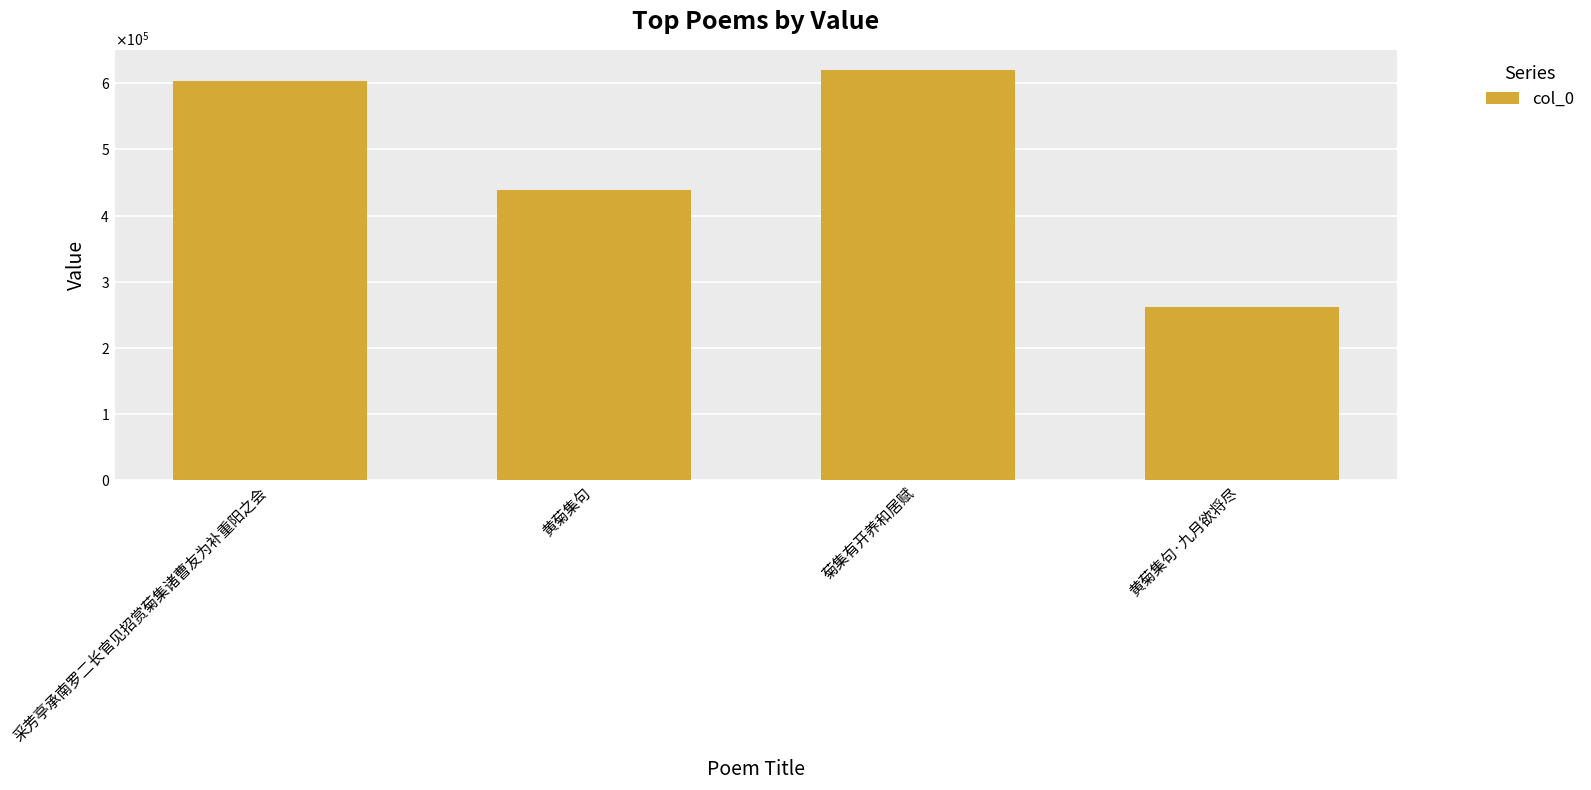

What is the difference between the second highest and second lowest values?

165205